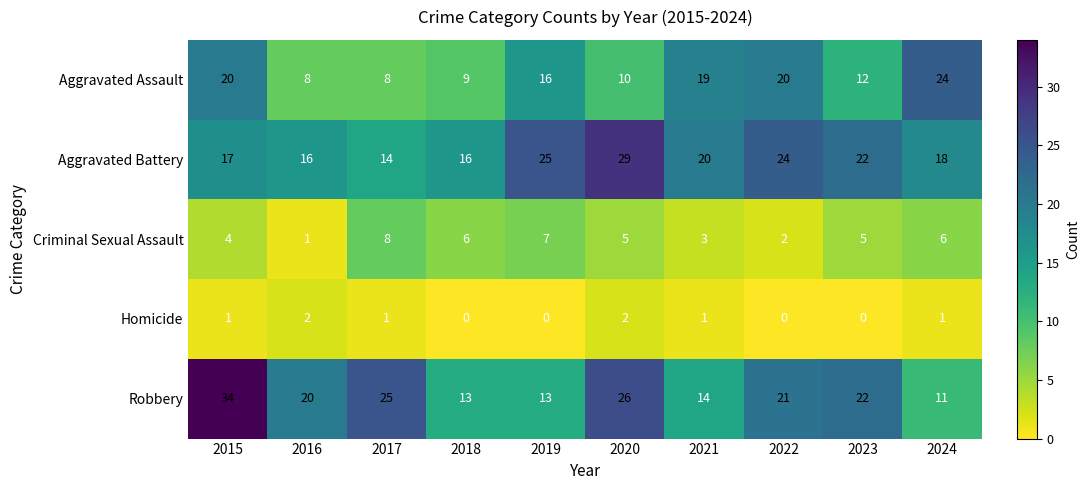

At 2021, list the series in order from smallest to largest.

Homicide, Criminal Sexual Assault, Robbery, Aggravated Assault, Aggravated Battery